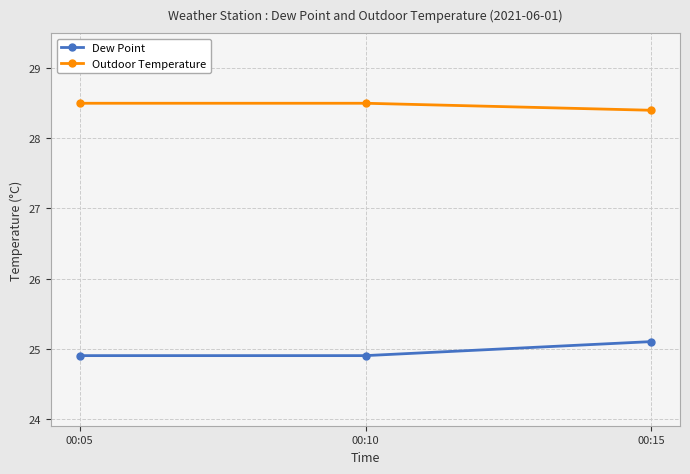

What is the highest value of the Dew Point series?

25.1